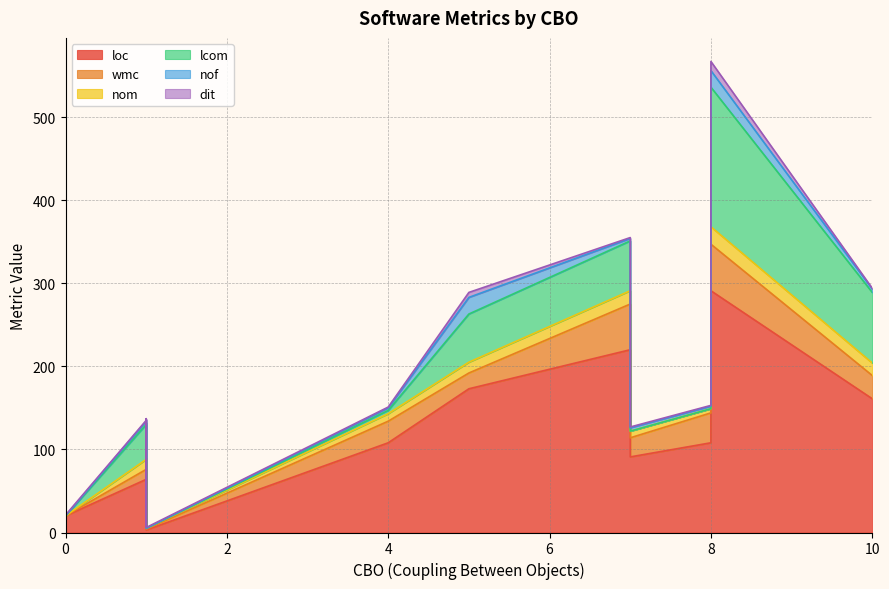

What is the maximum value for wmc?

56